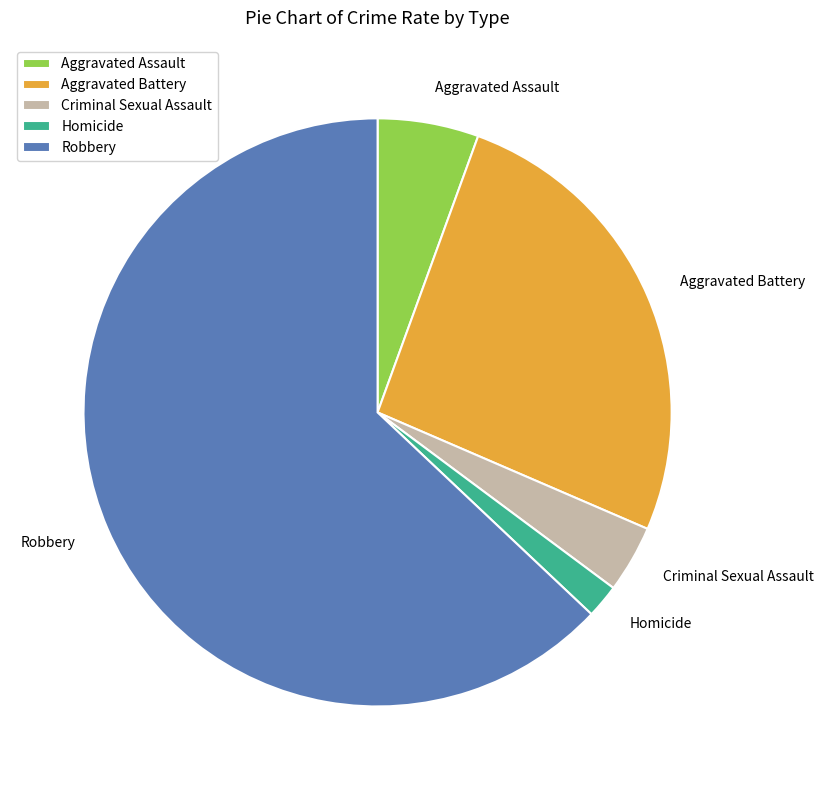

What is the ratio of the value at Criminal Sexual Assault to the value at Aggravated Assault?

0.7